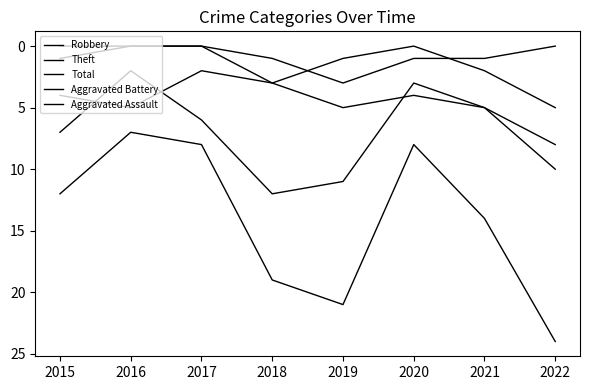

Between 2019 and 2022, which is larger?

2022